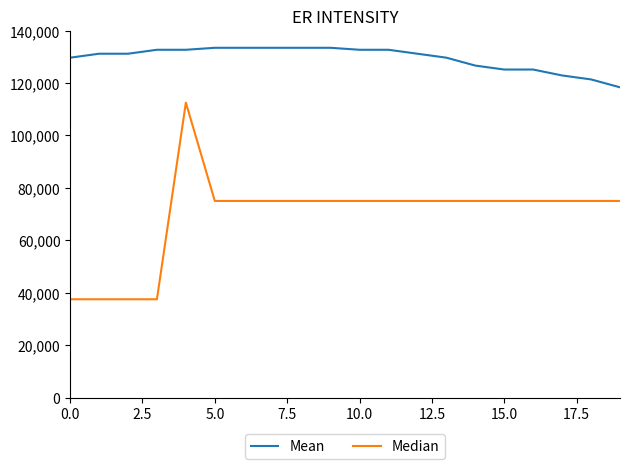

What is the smallest value displayed?

37500.0